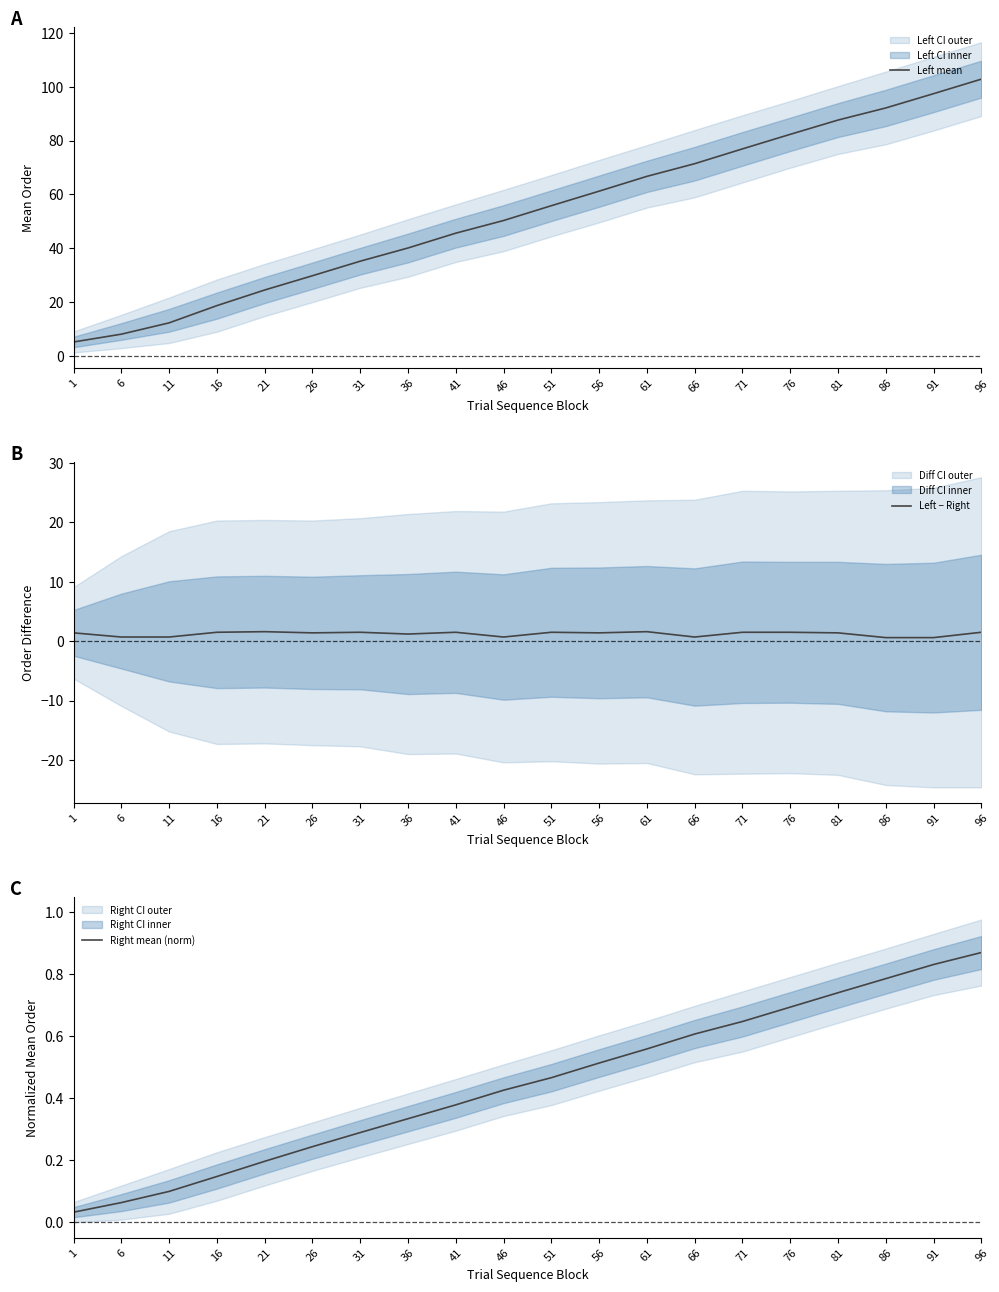

Does the chart have visible grid lines?

No